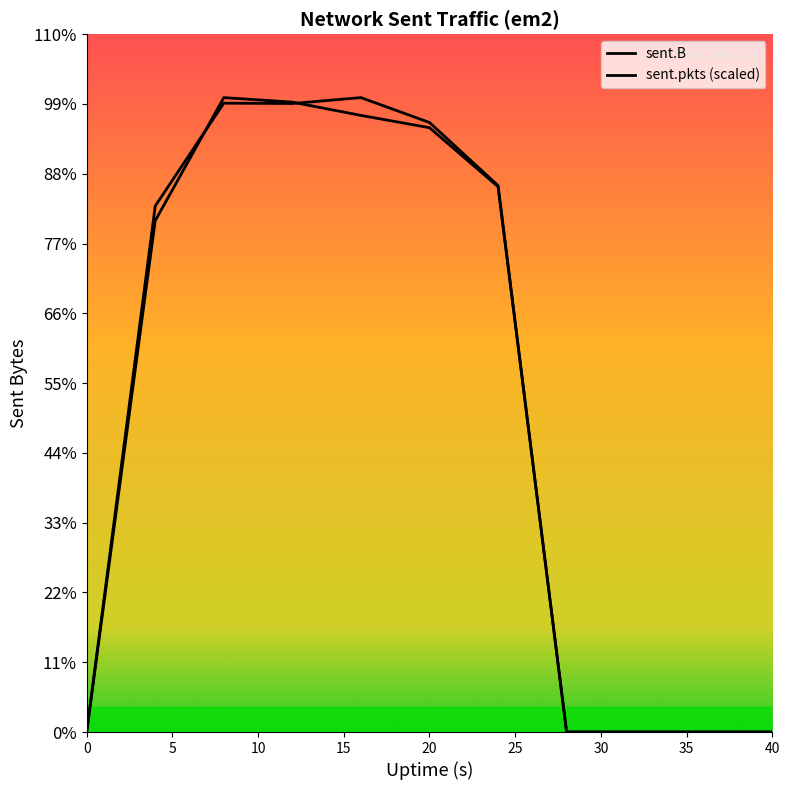

How many lines are shown in the chart?

2